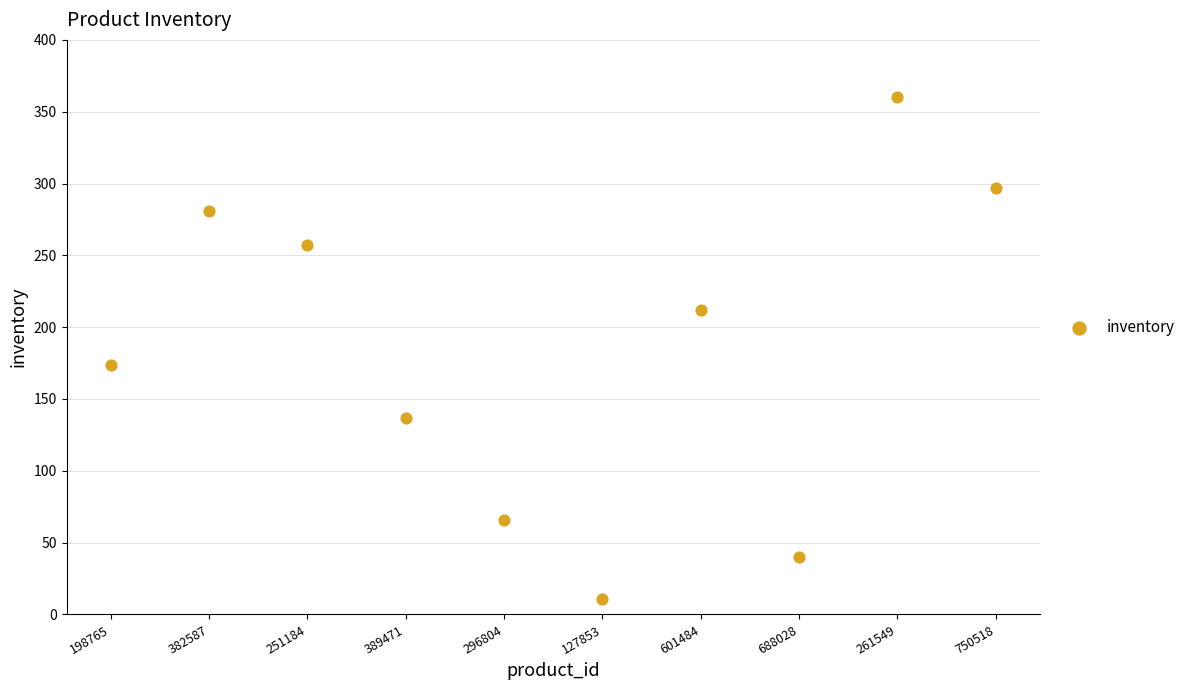

What is the range of Y values (max minus min)?

349